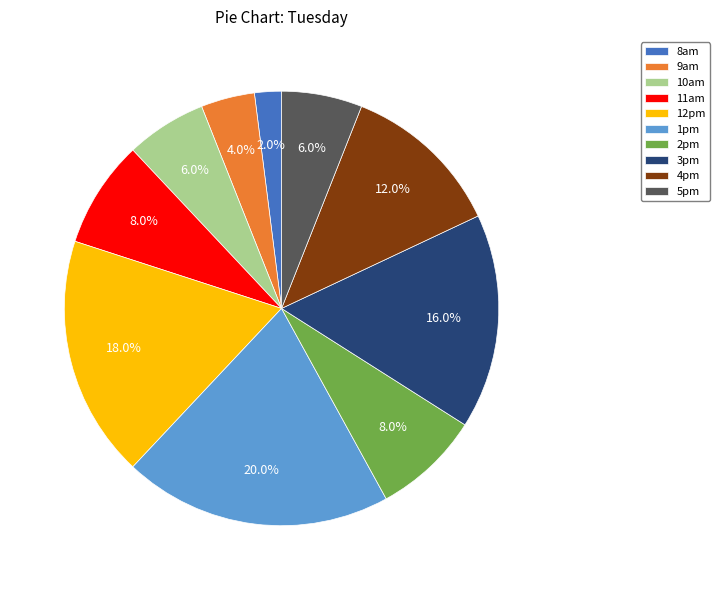

What is the ratio of the value at 1pm to the value at 2pm?

2.5